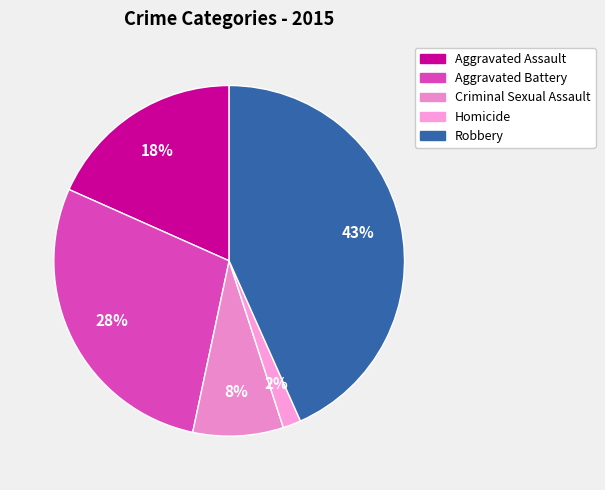

Count the number of slices in the pie.

5